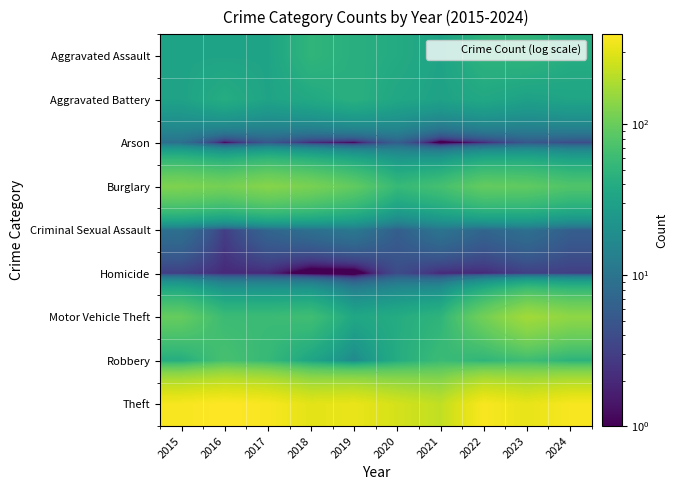

Which series has the largest total across all categories?

Theft